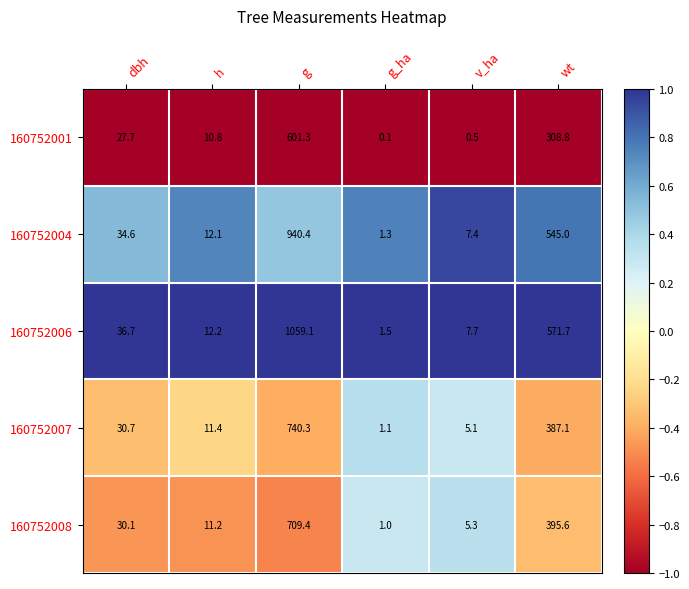

What is the sum of the 160752007 values at wt and v_ha?

392.2